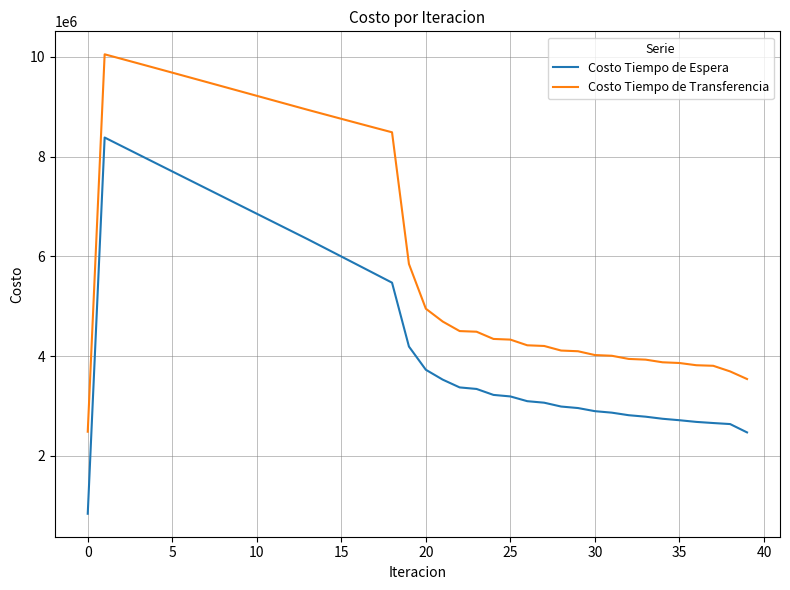

What are all the series names shown in the legend?

Costo Tiempo de Espera, Costo Tiempo de Transferencia